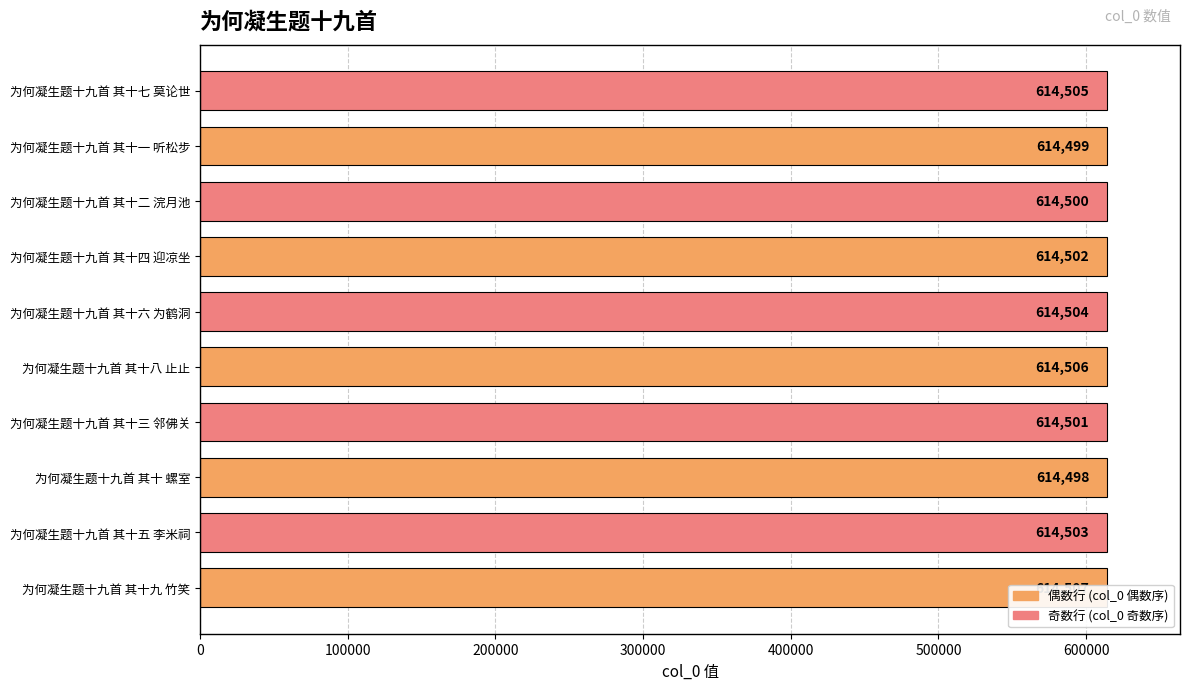

Rank the categories by value from highest to lowest.

为何凝生题十九首 其十九 竹笑, 为何凝生题十九首 其十八 止止, 为何凝生题十九首 其十七 莫论世, 为何凝生题十九首 其十六 为鹤洞, 为何凝生题十九首 其十五 李米祠, 为何凝生题十九首 其十四 迎凉坐, 为何凝生题十九首 其十三 邻佛关, 为何凝生题十九首 其十二 浣月池, 为何凝生题十九首 其十一 听松步, 为何凝生题十九首 其十 螺室